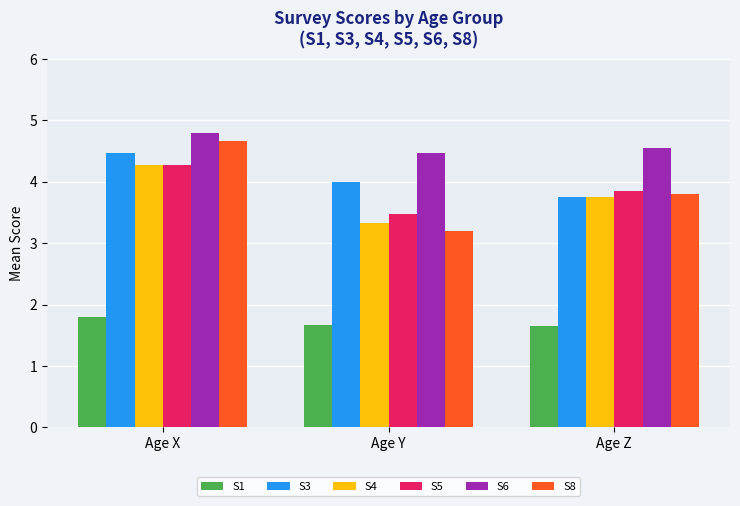

Is it true that S5 equals 2.2 at Age Y?

False